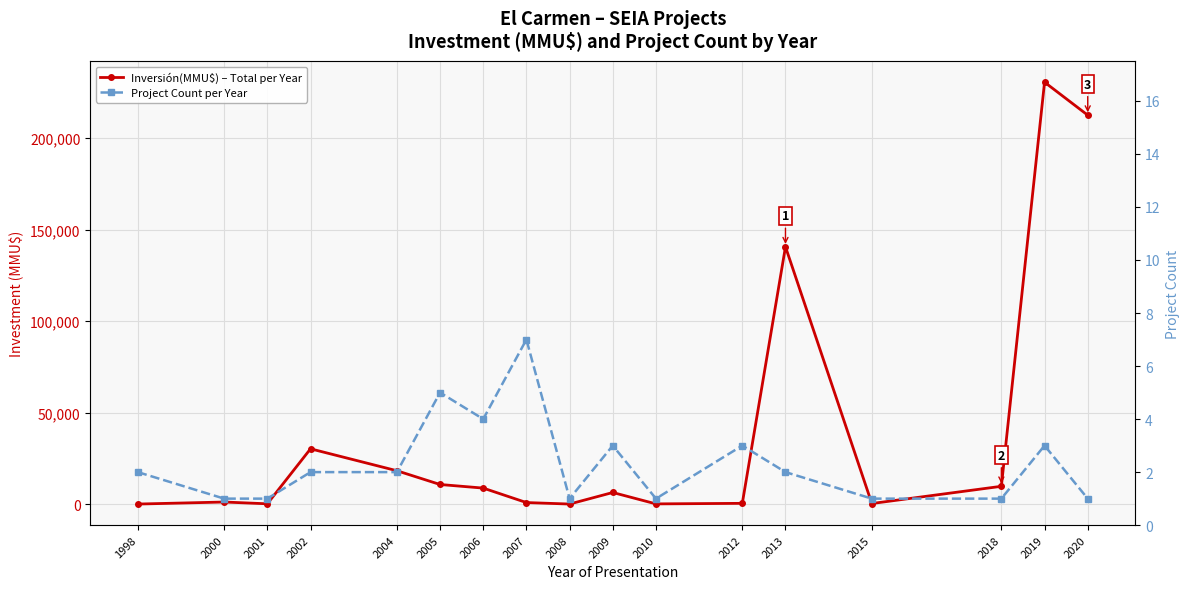

Reading right to left, transcribe all the data shown in this chart.

Inversión(MMU$) – Total per Year: 2020=212500	2019=230500	2018=9903	2015=500	2013=140650	2012=600	2010=300	2009=6522	2008=215	2007=1024	2006=8923	2005=10887	2004=18400	2002=30370	2001=350	2000=1320	1998=210
Project Count per Year: 2020=1	2019=3	2018=1	2015=1	2013=2	2012=3	2010=1	2009=3	2008=1	2007=7	2006=4	2005=5	2004=2	2002=2	2001=1	2000=1	1998=2